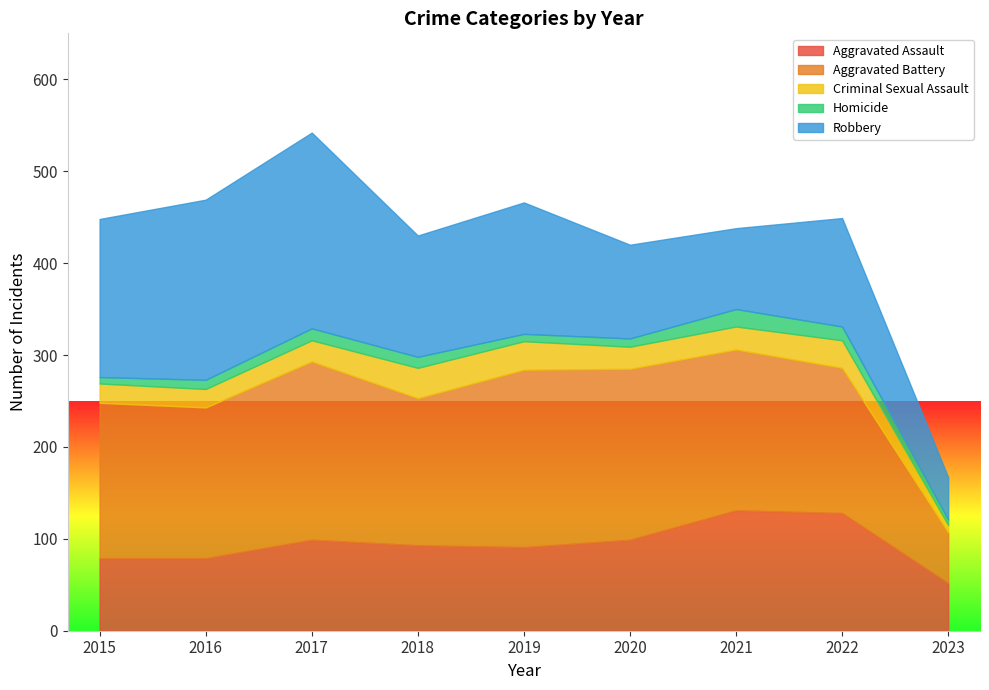

How many lines are shown in the chart?

5